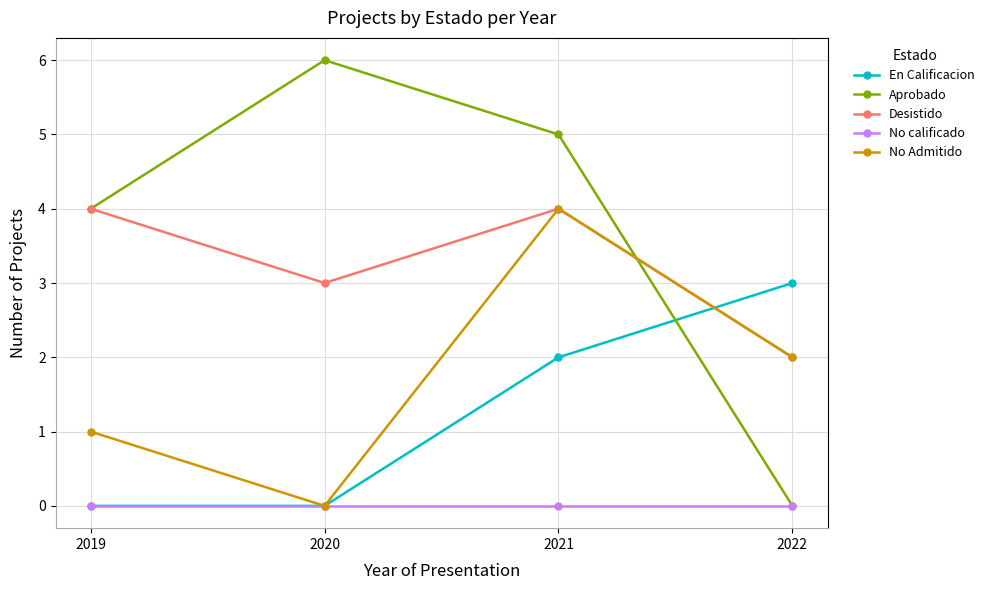

Which series has the largest total across all categories?

Aprobado